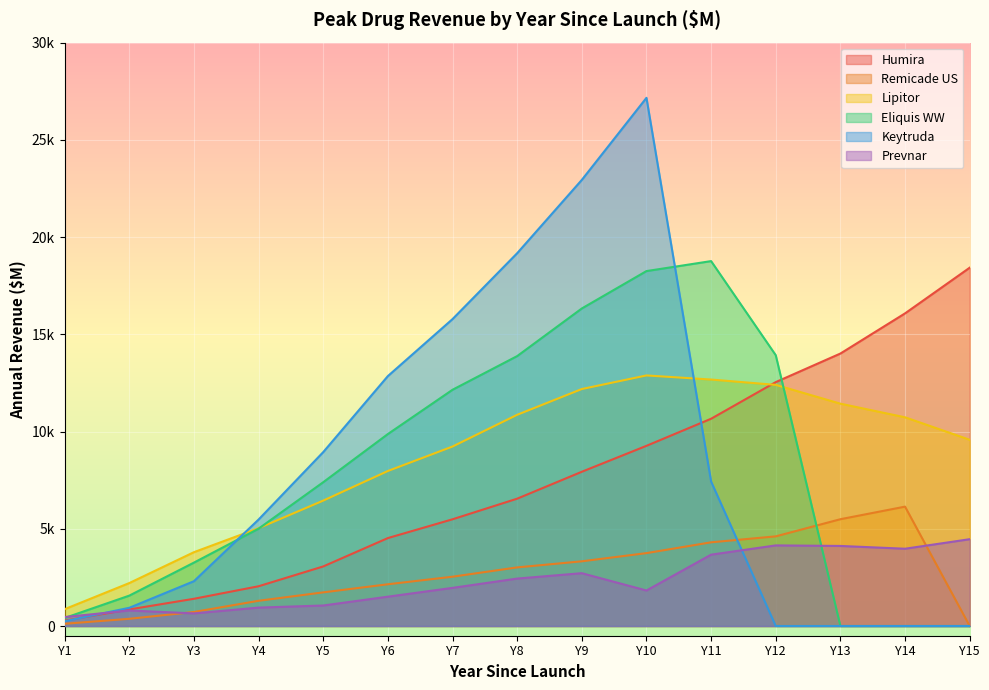

Is it true that Keytruda equals 0 at Y12?

True